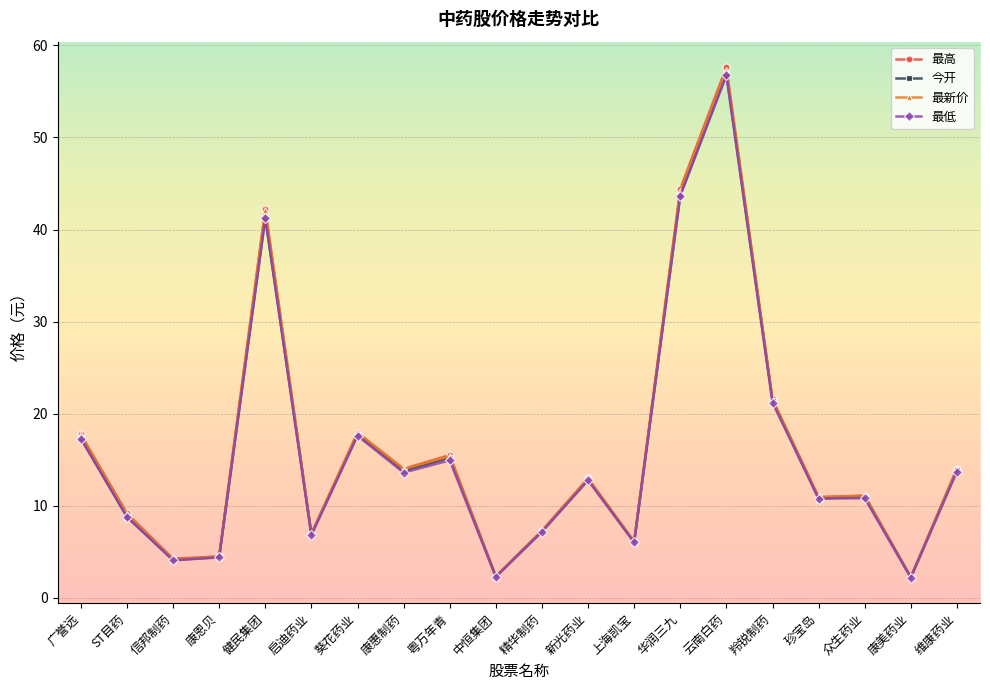

What is the smallest value displayed?

2.2